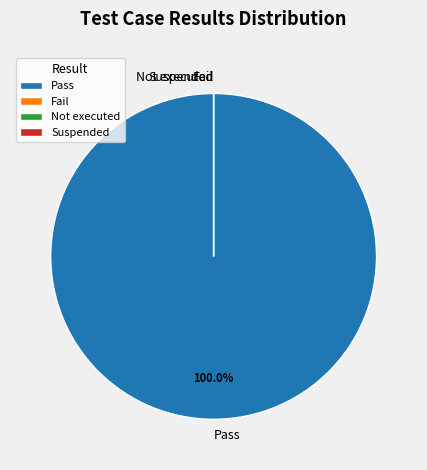

Rank the categories by value from highest to lowest.

Pass, Fail, Not executed, Suspended